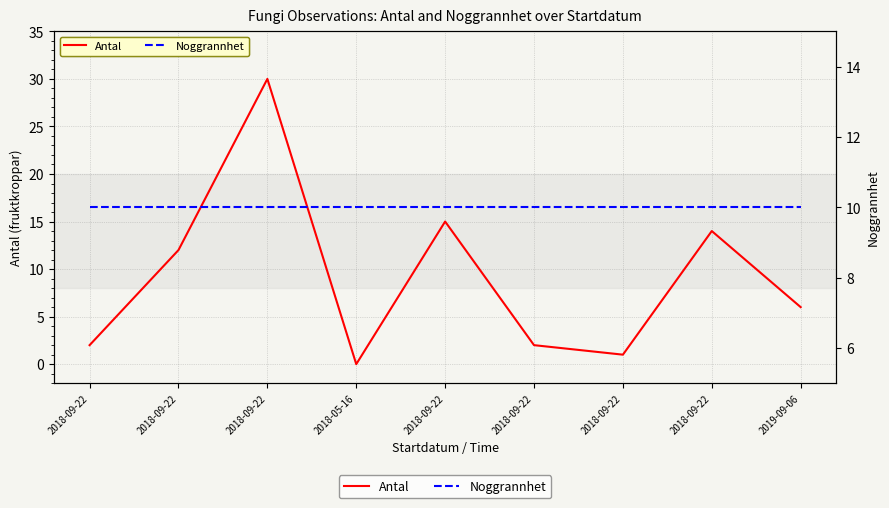

Is this an area chart (filled region under the line)?

No